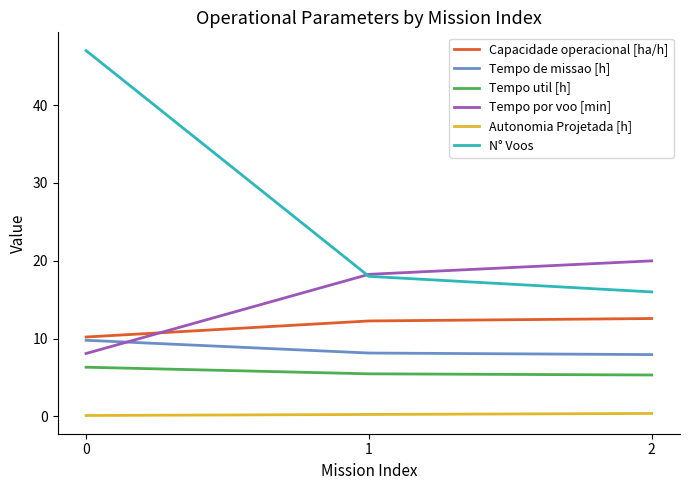

True or false: N° Voos has a value of 25.0 at 2.

False